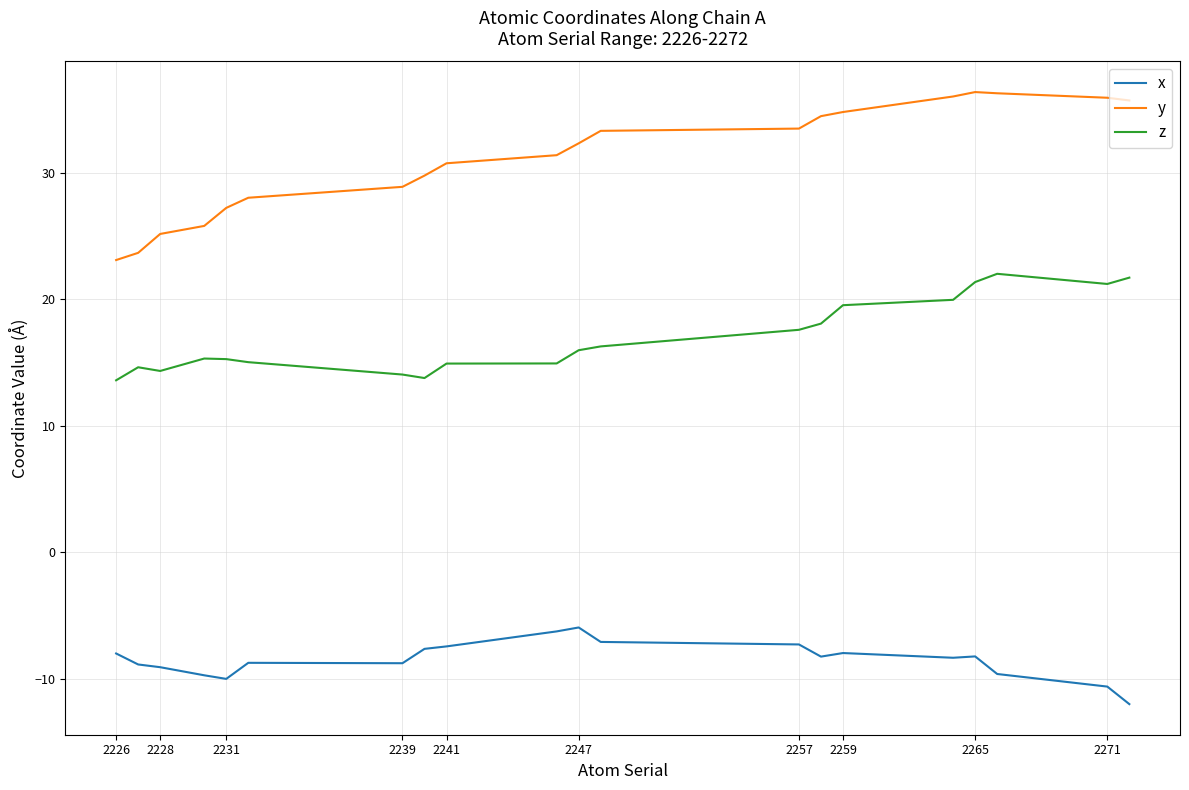

What is the minimum value for y?

23.1